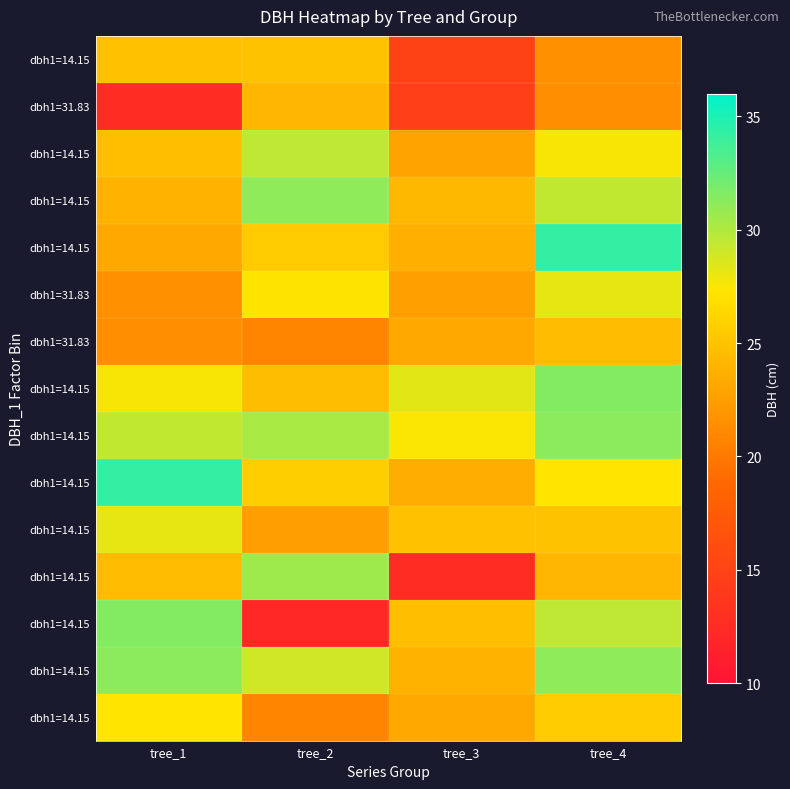

What is the total value across all series at tree_2?

378.8